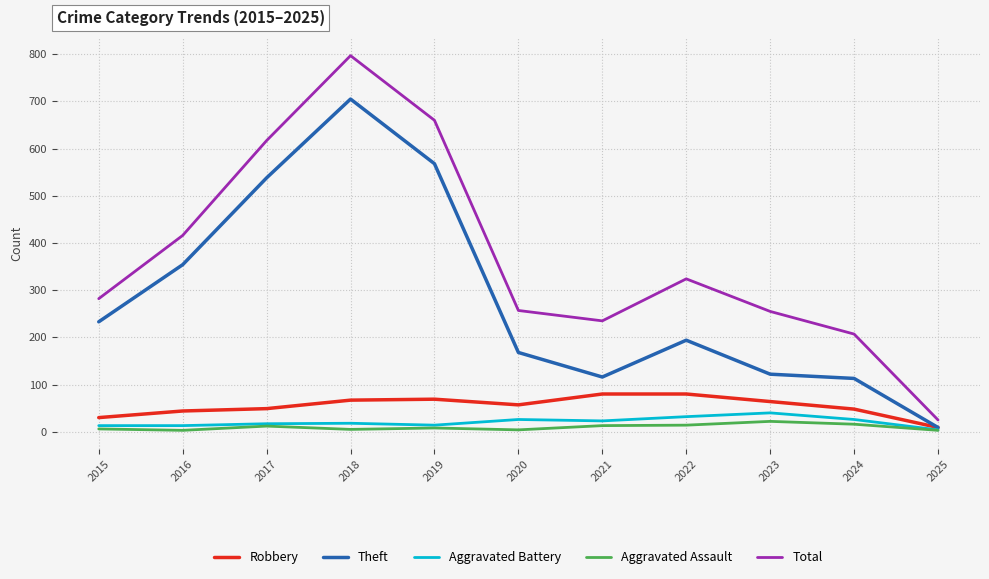

What is the average value of the Total series?

370